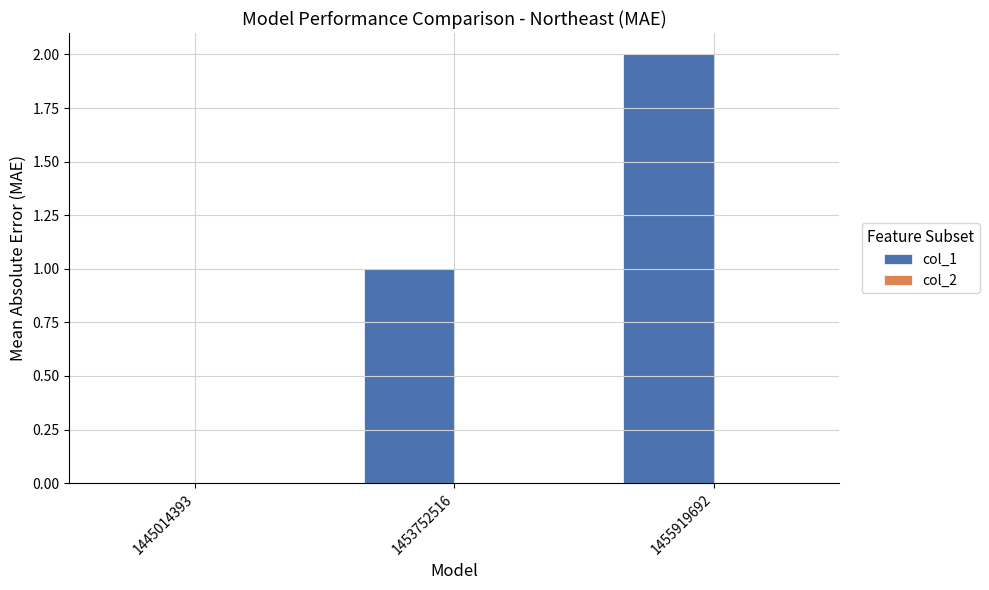

What is the sum of the values at 1455919692 and 1453752516?

3